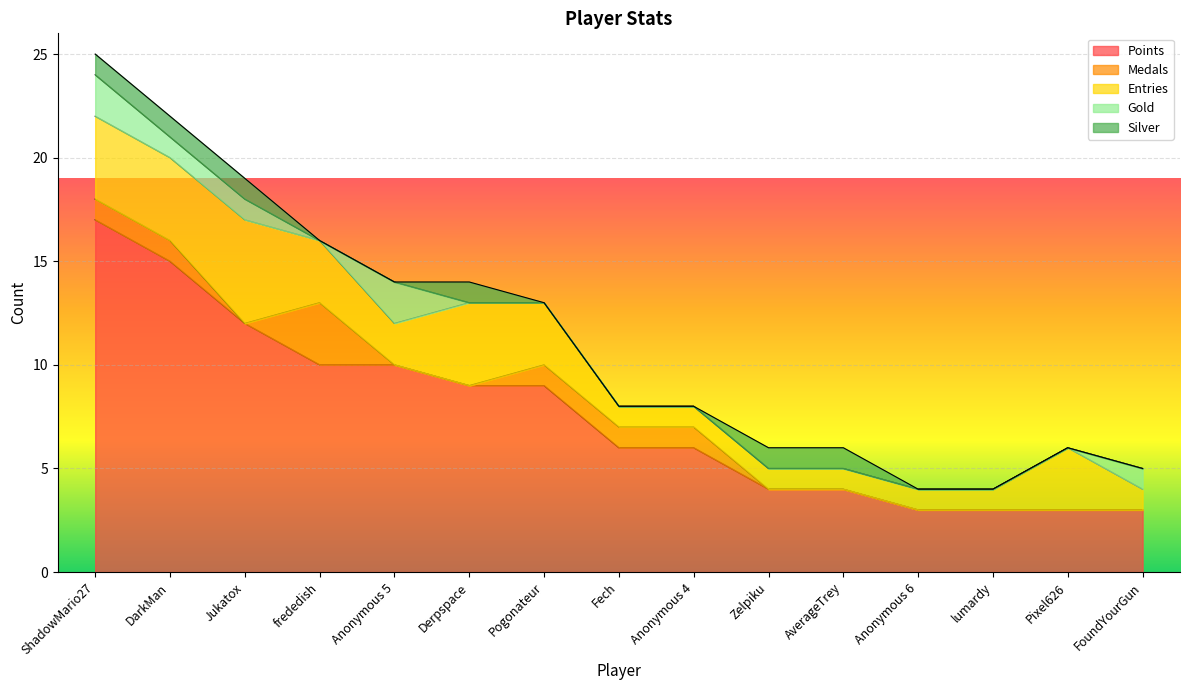

What is the approximate value of Entries at Anonymous 4?

1